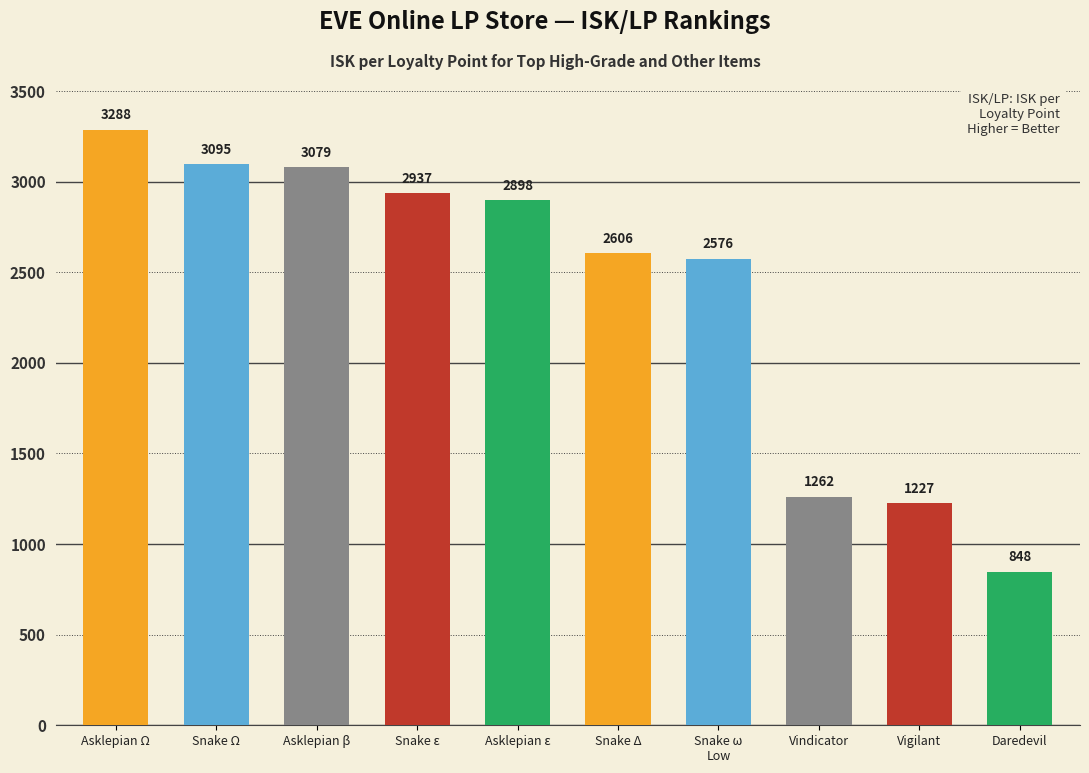

Approximately how many times larger is the value at Snake Ω compared to Asklepian Ω?

0.9